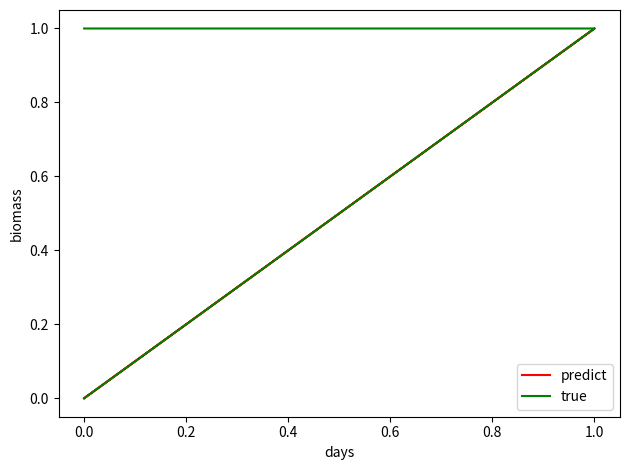

How many data points in predict are above 0?

1